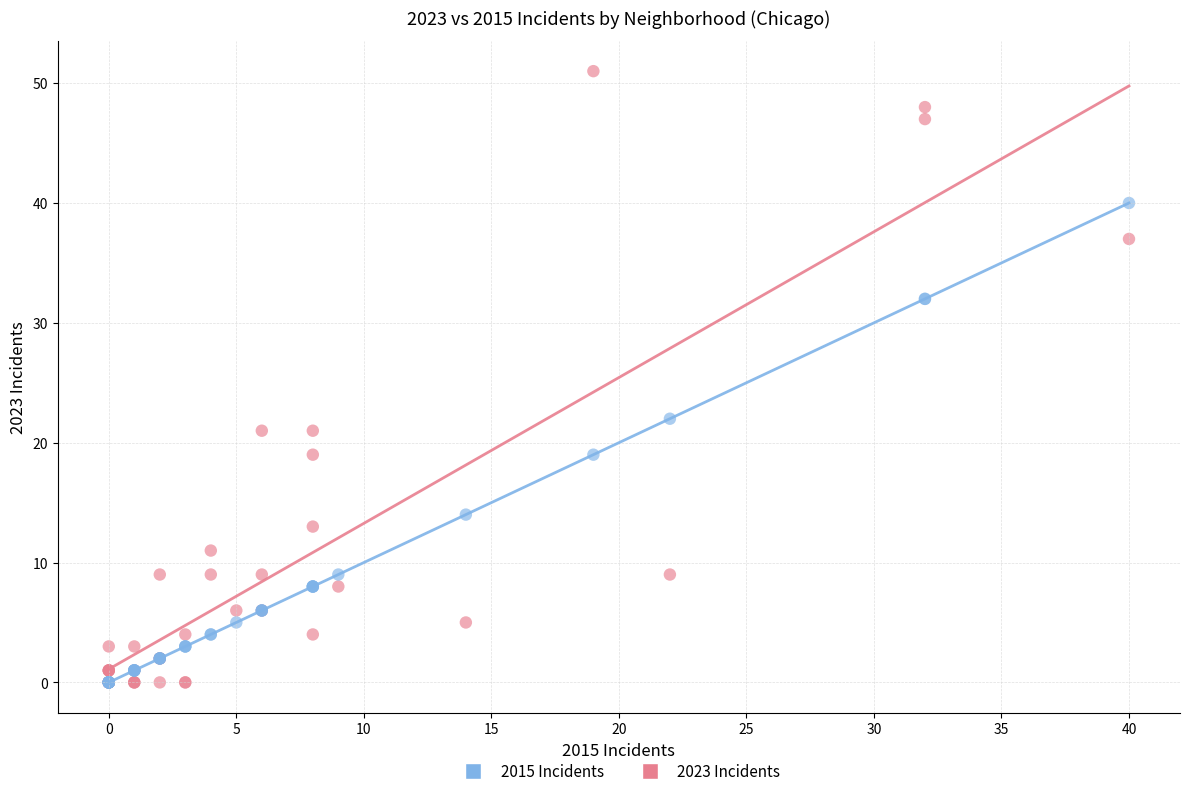

In the 2023 Incidents series, what Y value is closest to 25?

21